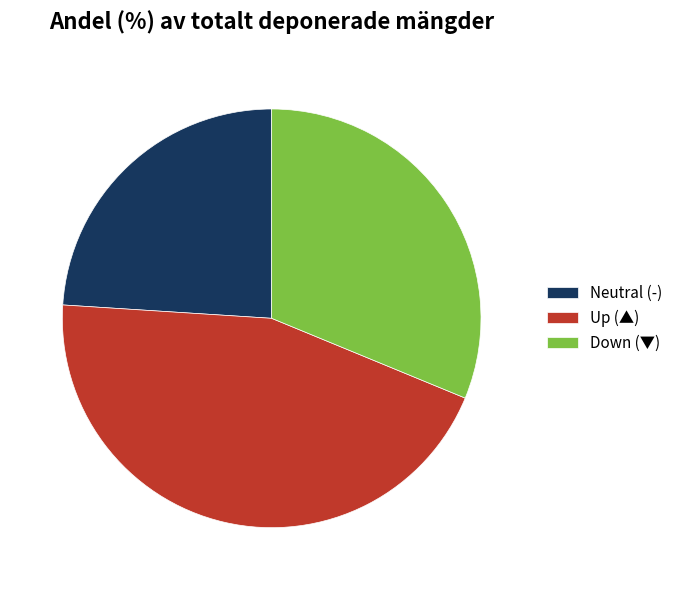

Is the sum of Neutral (-) and Down (▼) greater than half?

Yes